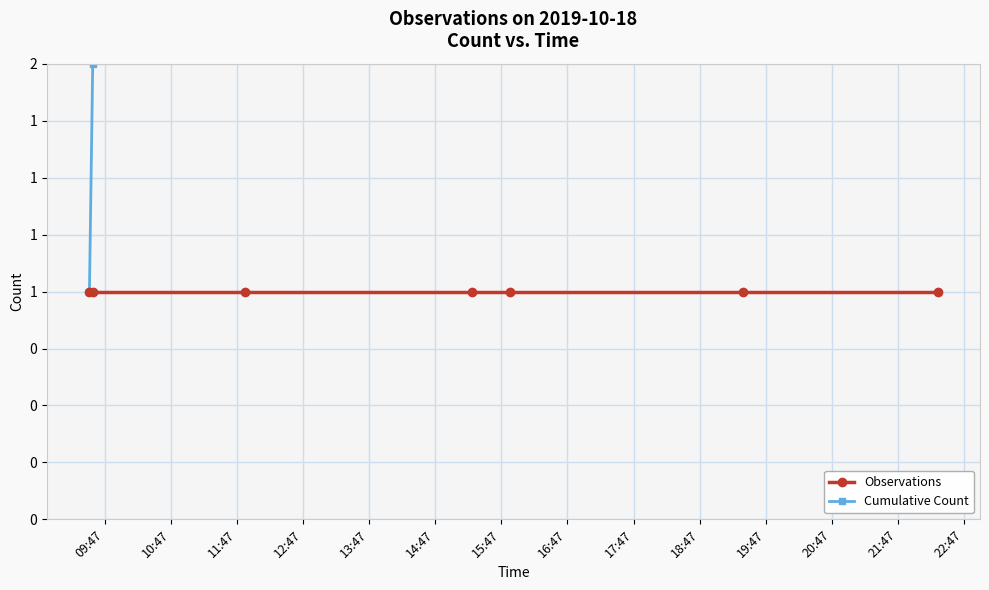

What is the sum of the Observations values at 09:47 and 12:47?

2